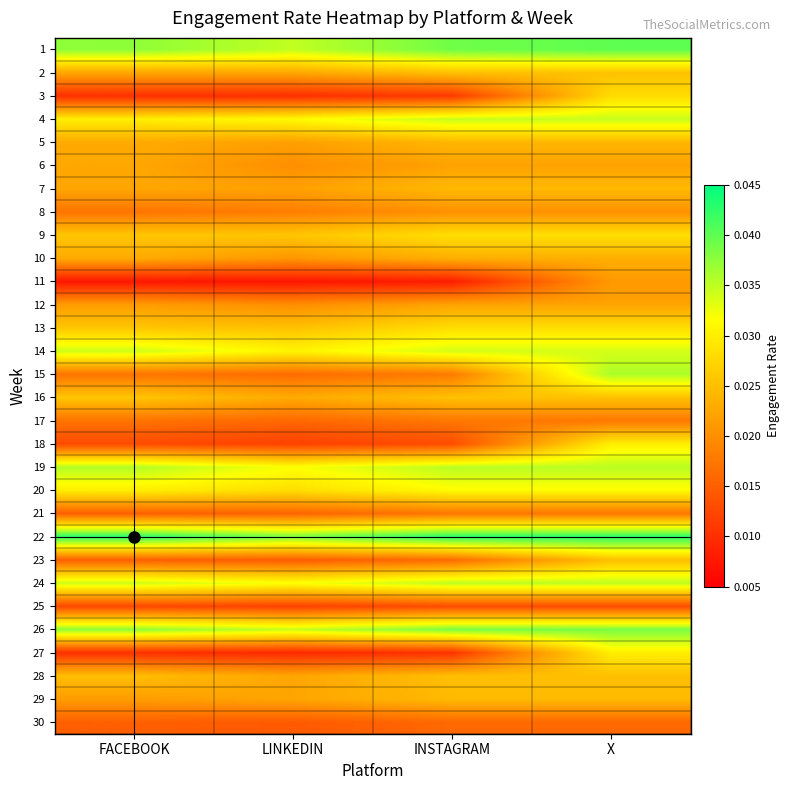

At how many categories does at least one series exceed 0?

4